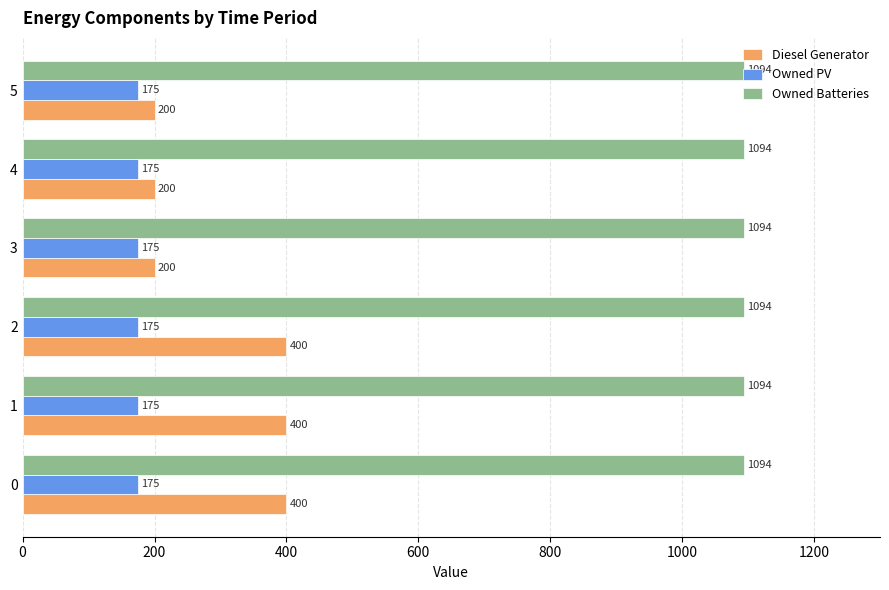

The Owned Batteries series shows 1094 at 2. True or false?

True